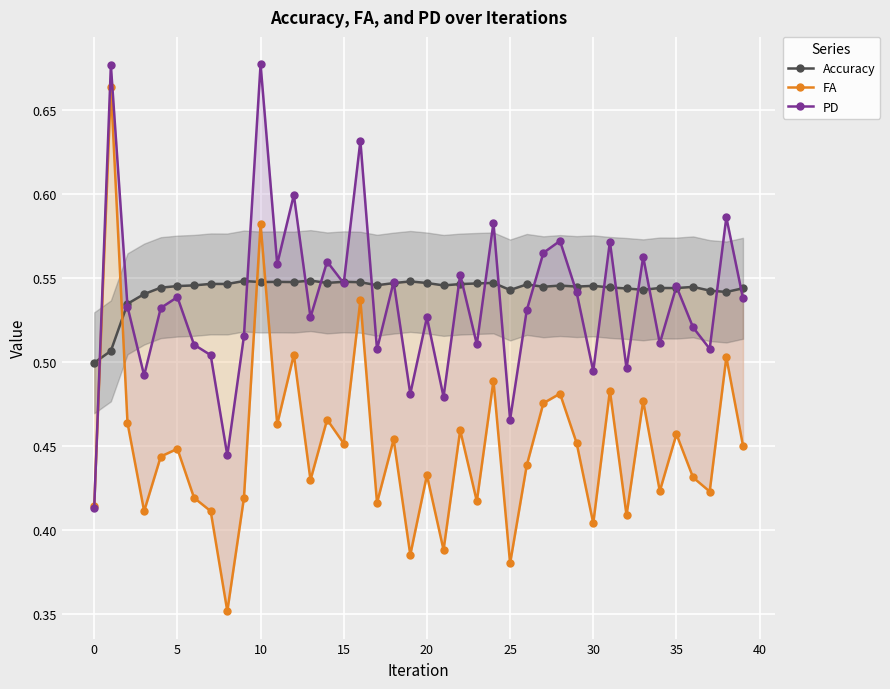

Rank the series at 35 from lowest to highest value.

FA, PD, Accuracy